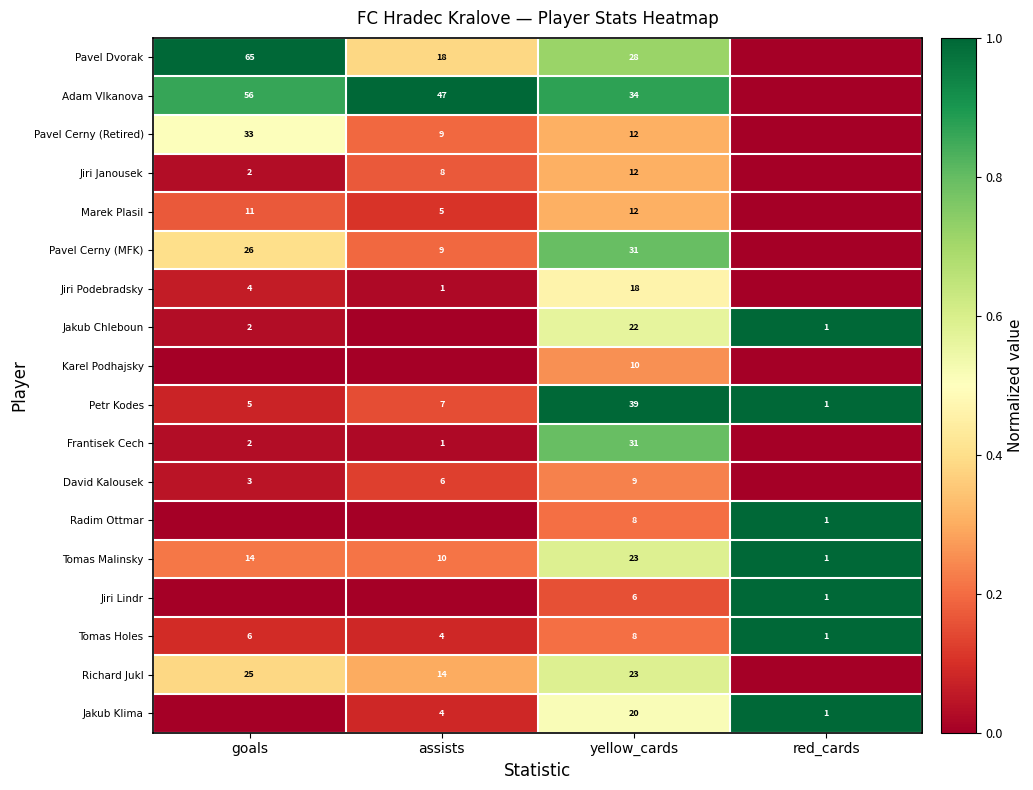

Is it true that Tomas Holes equals 6 at goals?

True